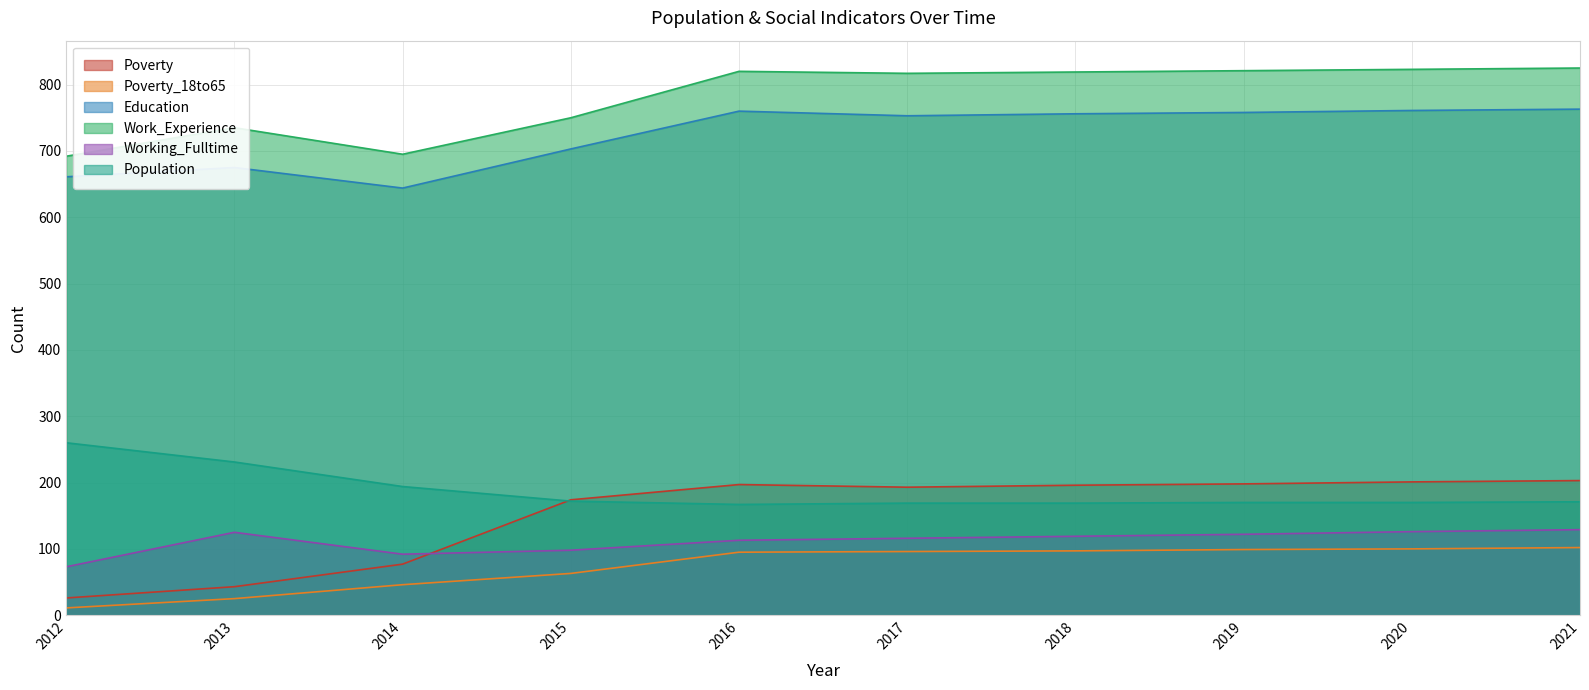

What is the greatest value displayed?

825